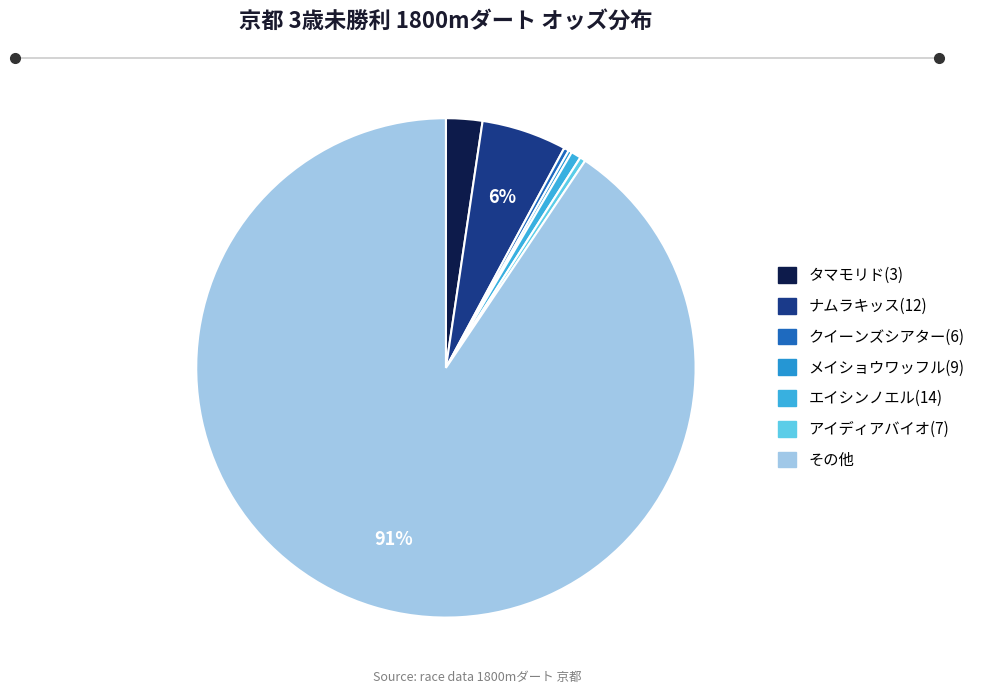

What is the smallest slice in the pie chart?

メイショウワッフル(9)